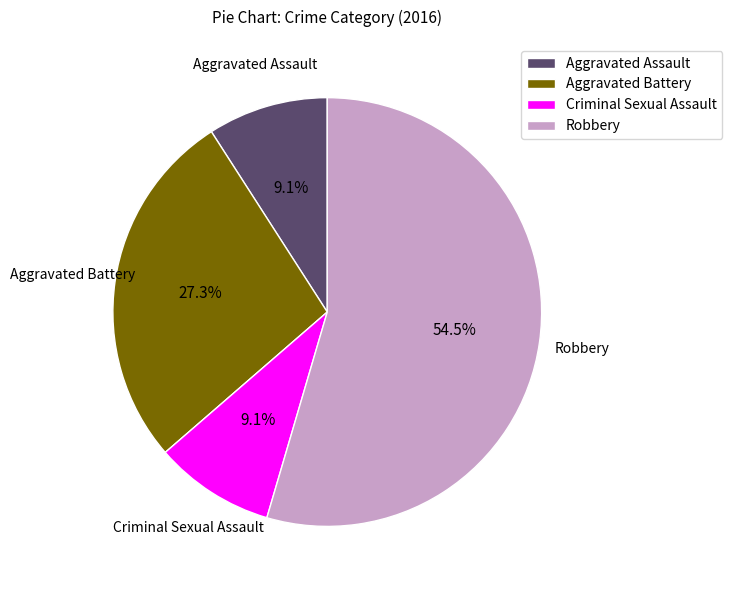

To the nearest percent, what is the difference between the largest and smallest slice percentages?

45%